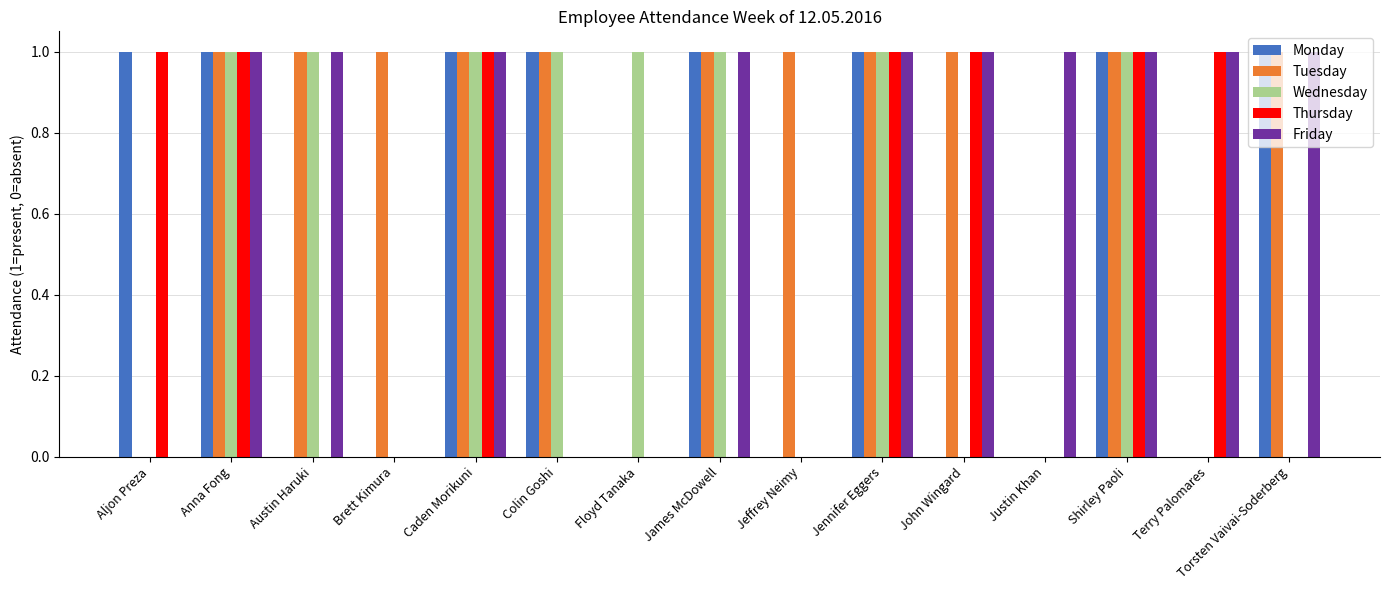

What is the total value across all series at Colin Goshi?

3